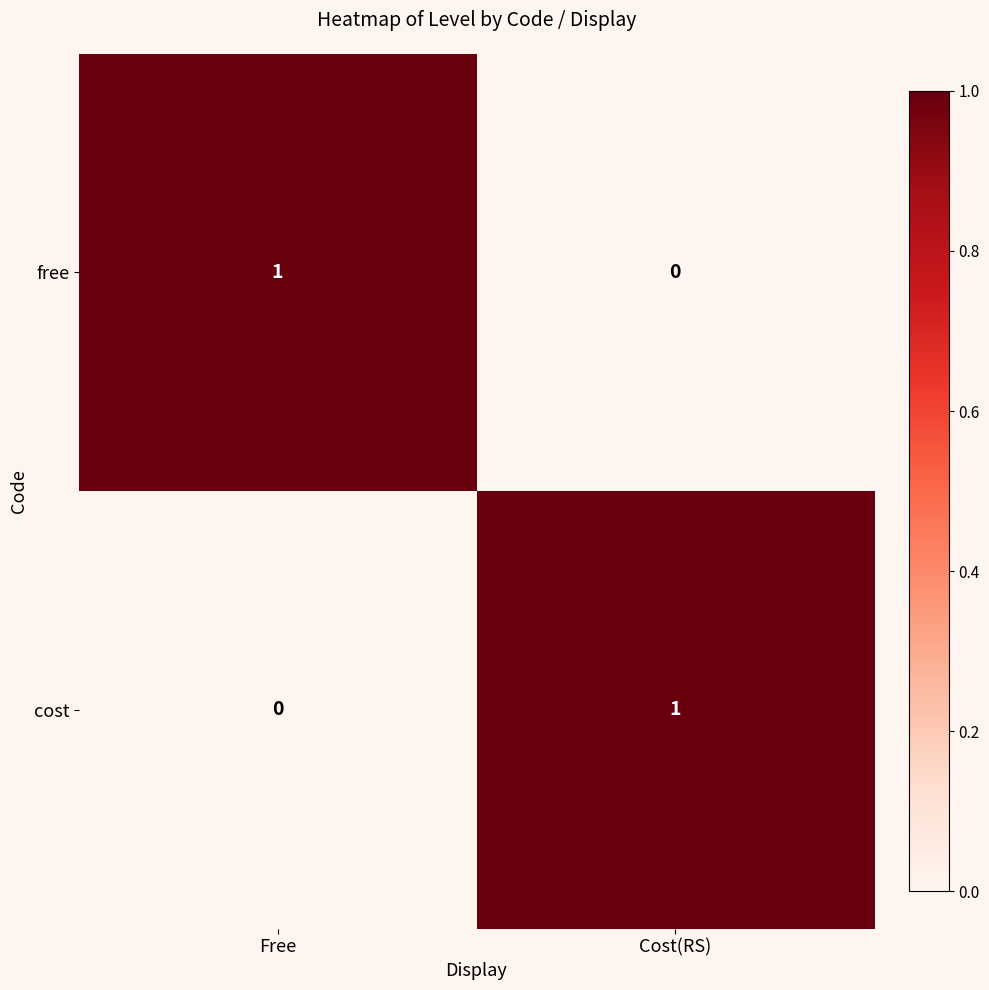

Is it true that cost equals 0 at Free?

True